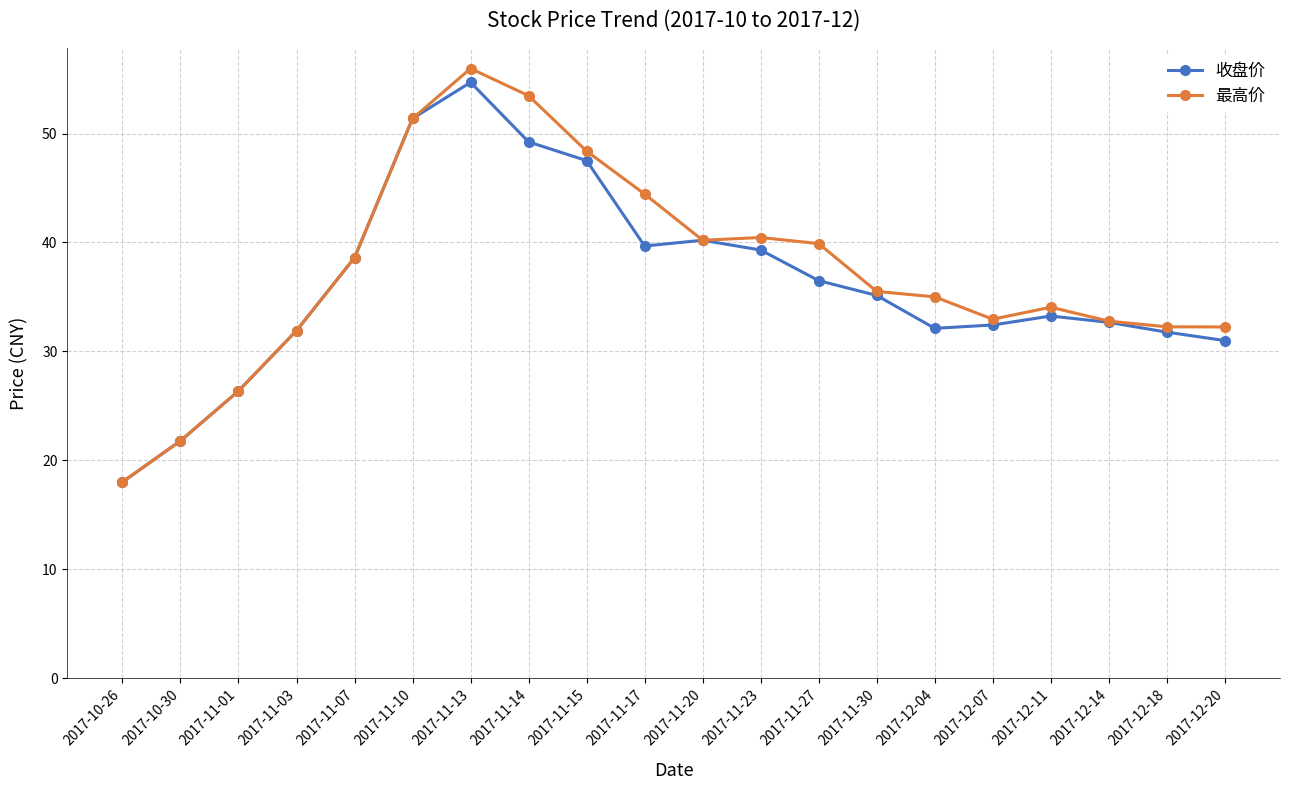

How many data points in 收盘价 are above 35?

10